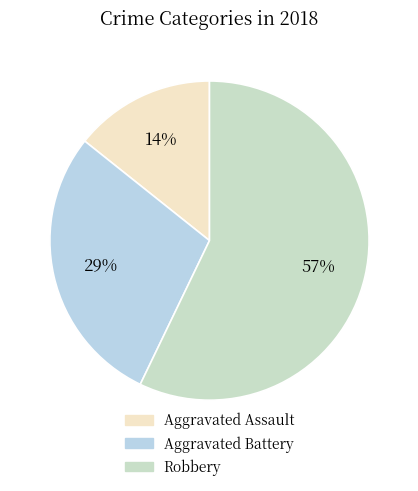

Which category has the biggest portion of the pie?

Robbery